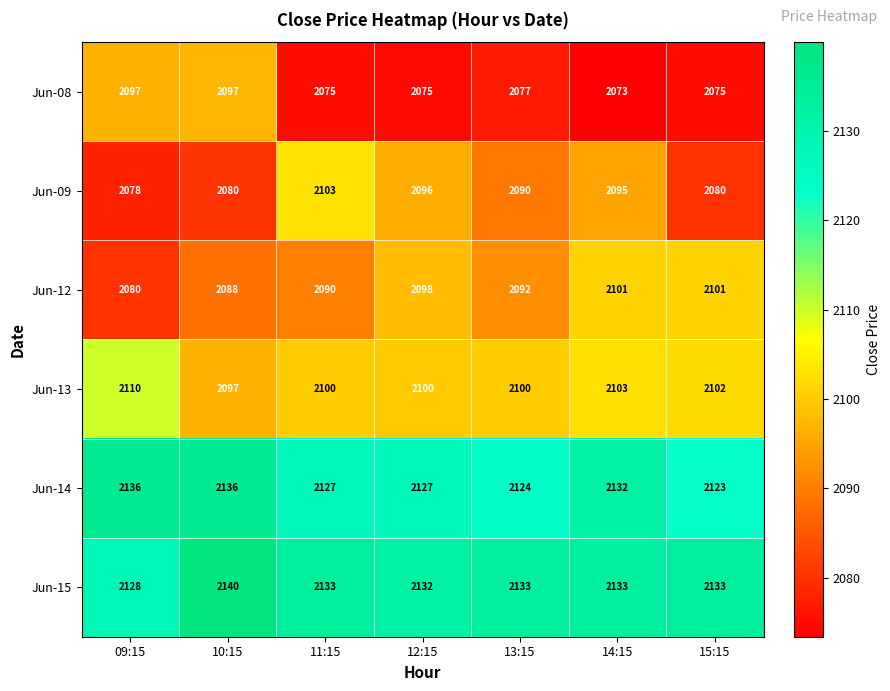

Is it true that Jun-13 equals 686 at 10:15?

False